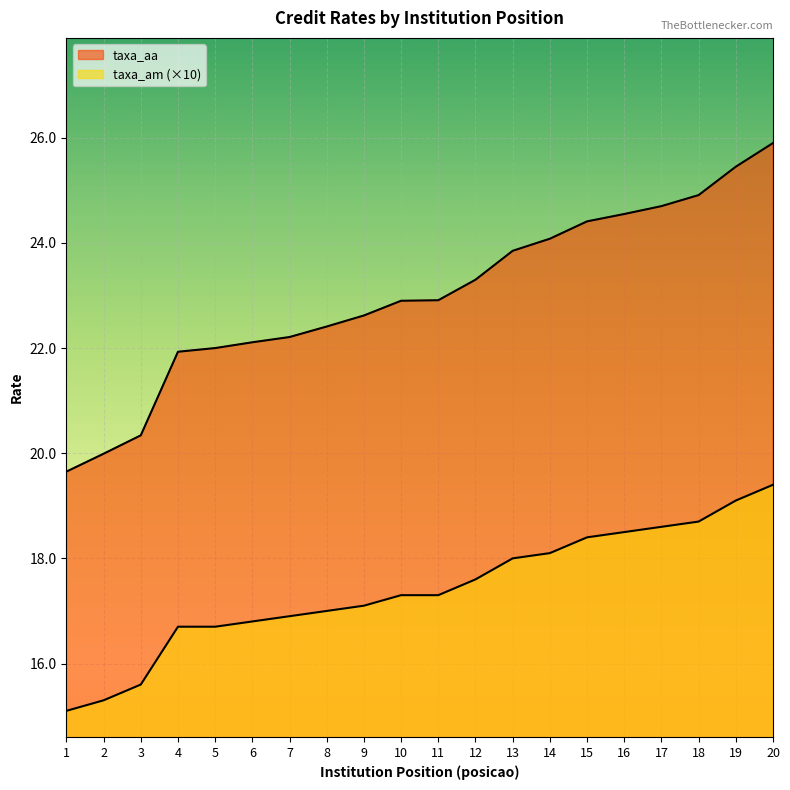

What is the average value of the taxa_aa series?

23.0